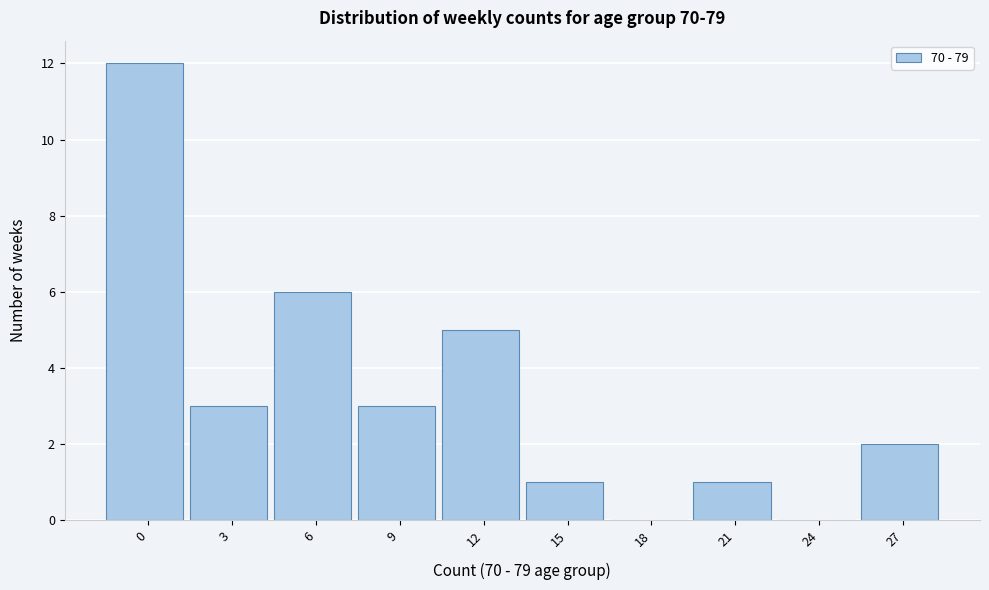

Reading left to right, what are all the values shown in this chart?

0=12	3=3	6=6	9=3	12=5	15=1	18=0	21=1	24=0	27=2